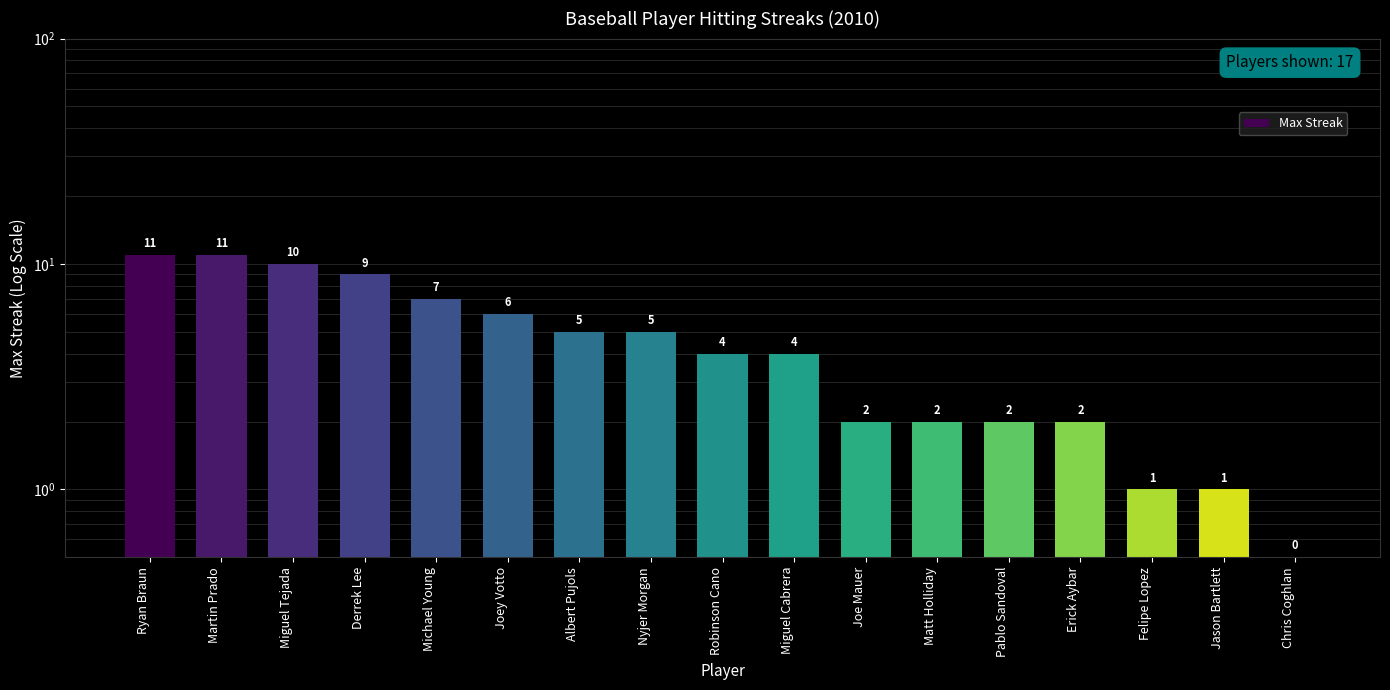

What is the sum of all values?

82.5